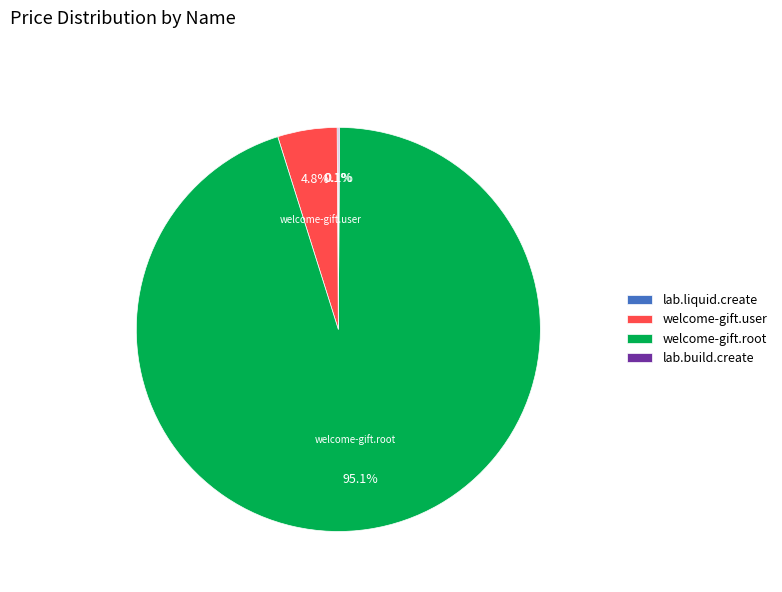

Which has a higher value, welcome-gift.user or welcome-gift.root?

welcome-gift.root